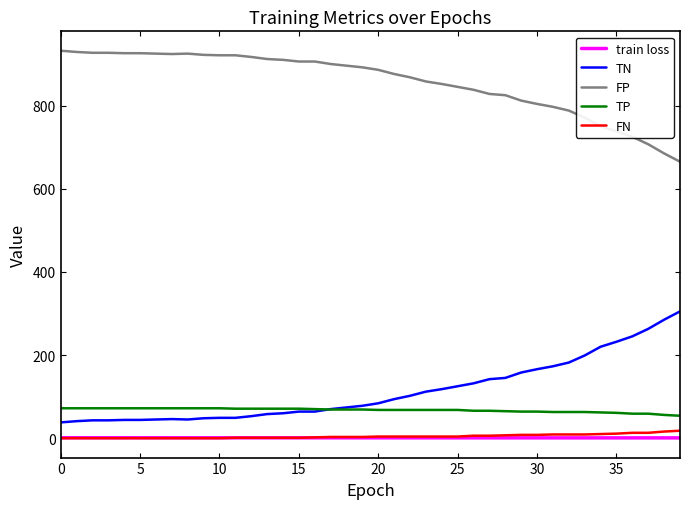

True or false: FN and FP cross at least once.

False